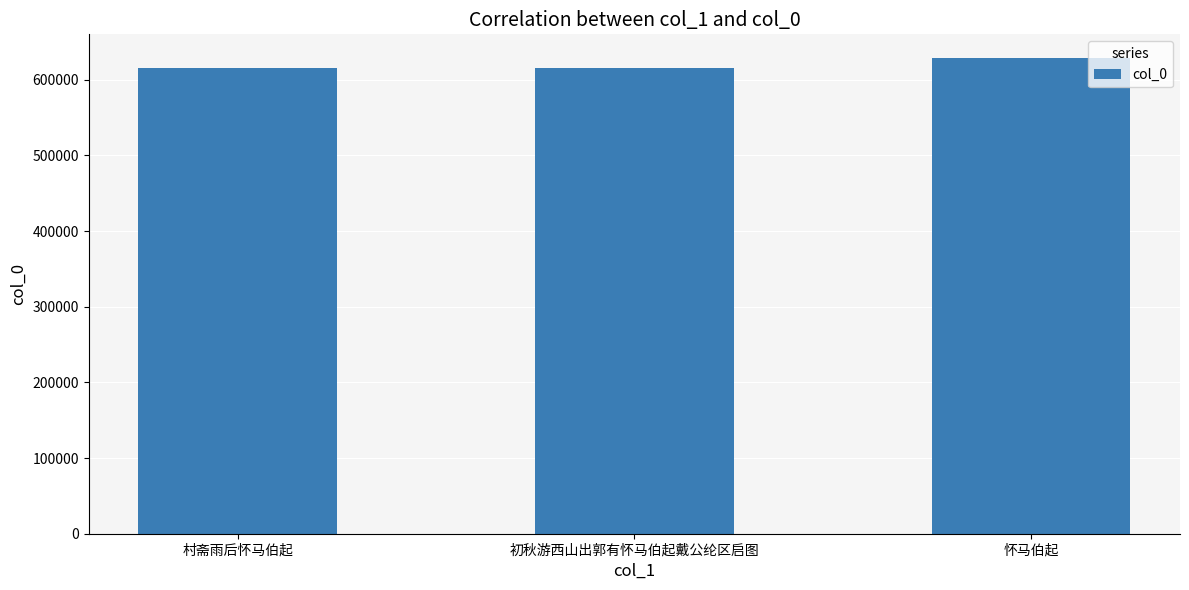

Where is the data nearest to the value 622052?

村斋雨后怀马伯起